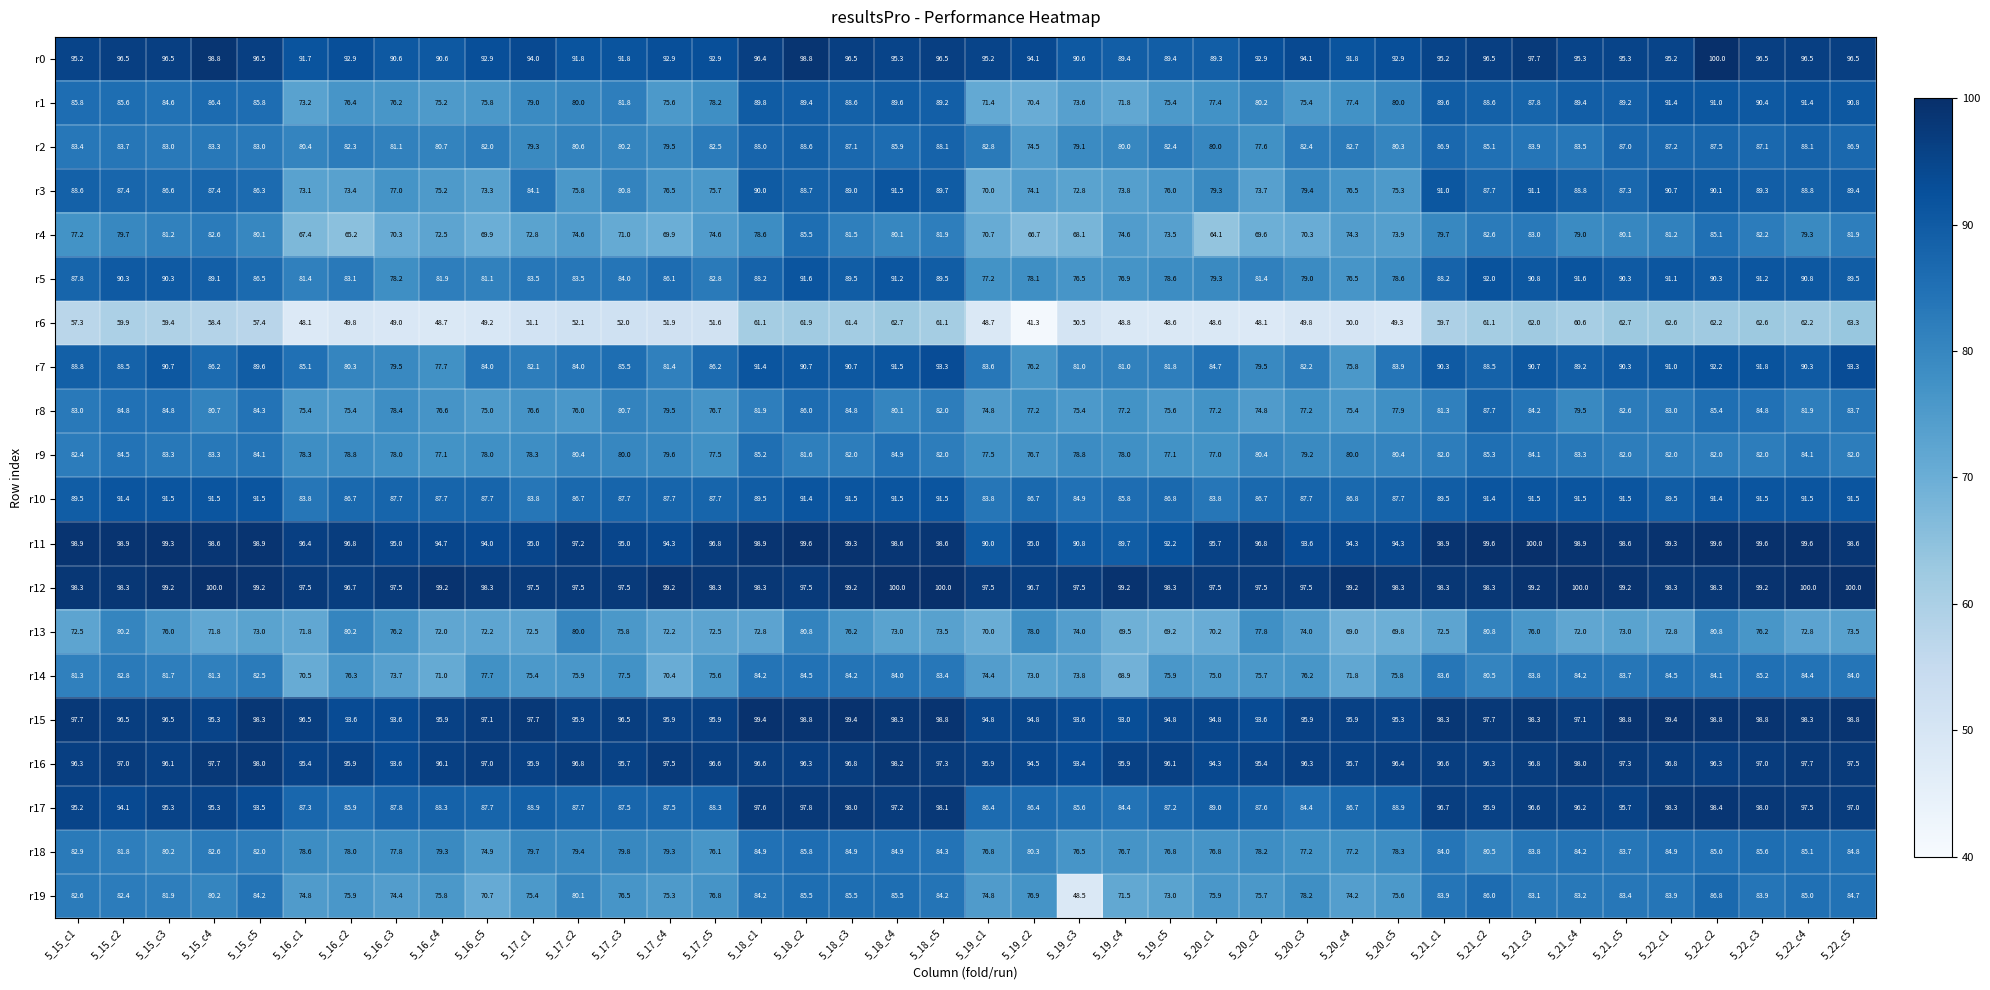

What is the difference between the r0 values at 5_21_c1 and 5_17_c1?

1.2